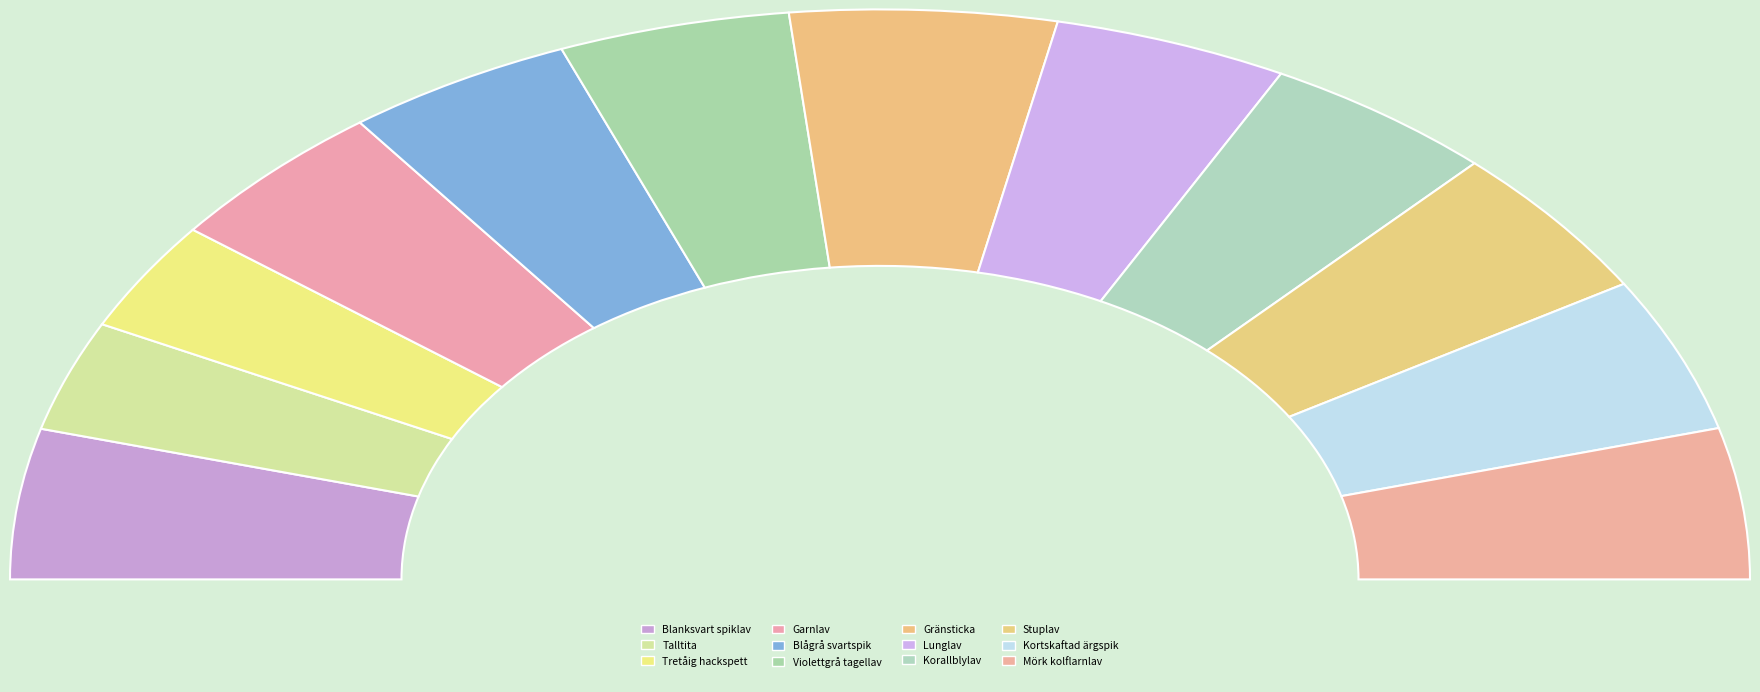

Between Talltita and Lunglav, which is larger?

Lunglav